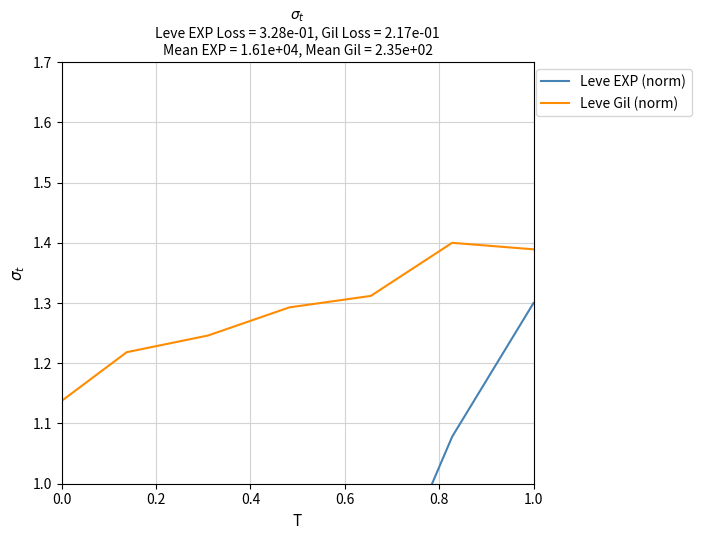

The Leve Gil (norm) series shows 0.6 at 1.0. True or false?

False